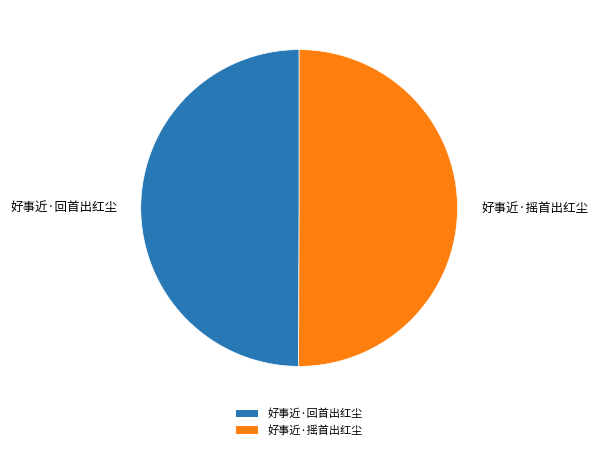

What is the ratio of the value at 好事近·回首出红尘 to the value at 好事近·摇首出红尘?

1.0